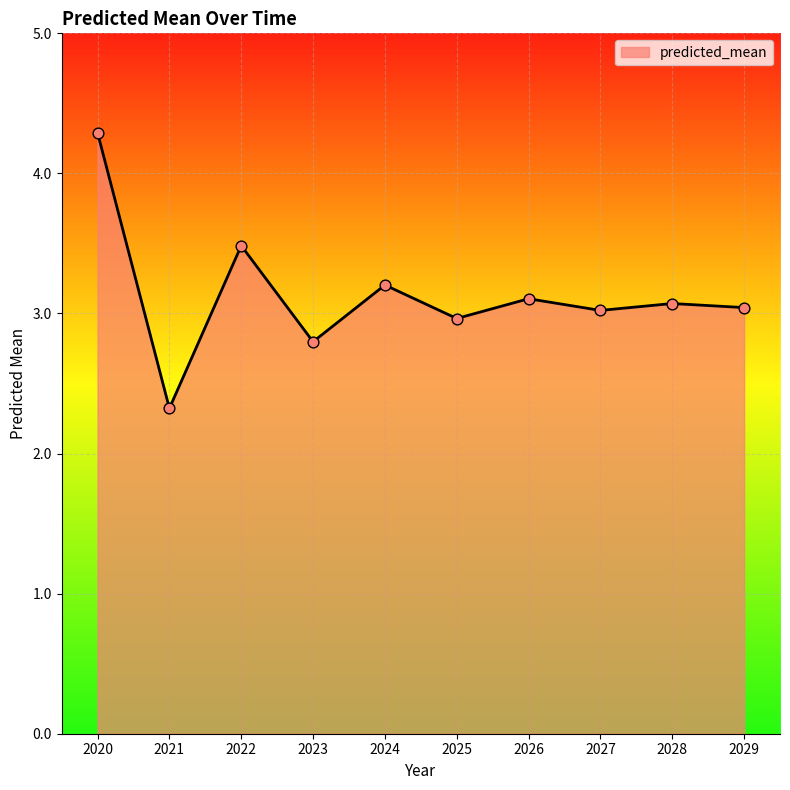

Between 2025 and 2022, which is larger?

2022